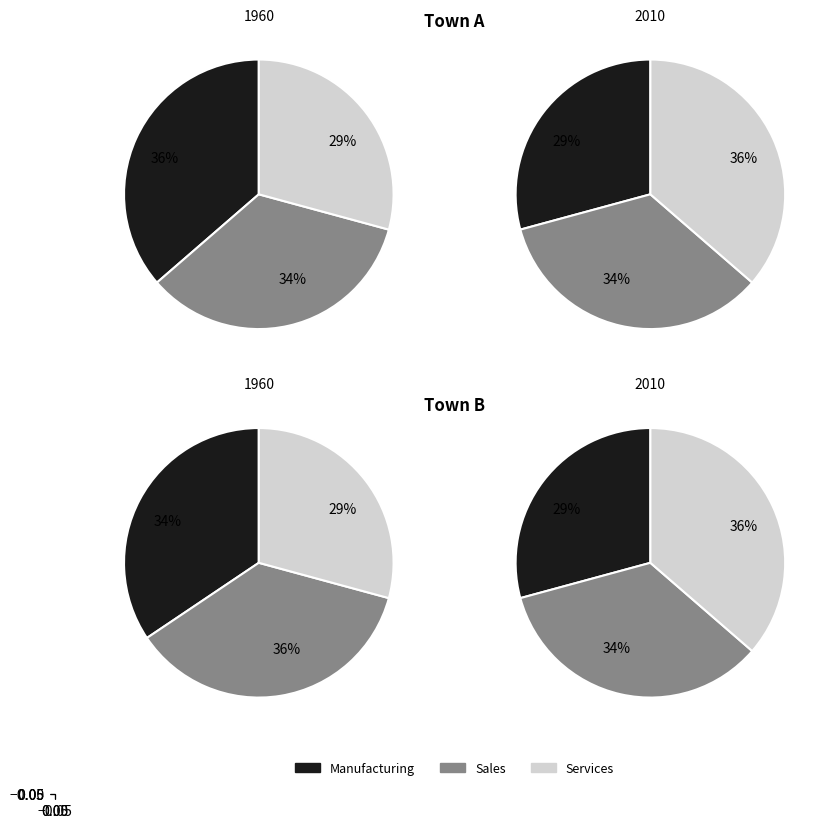

Do 0 and 6 together represent more than half of the pie?

No